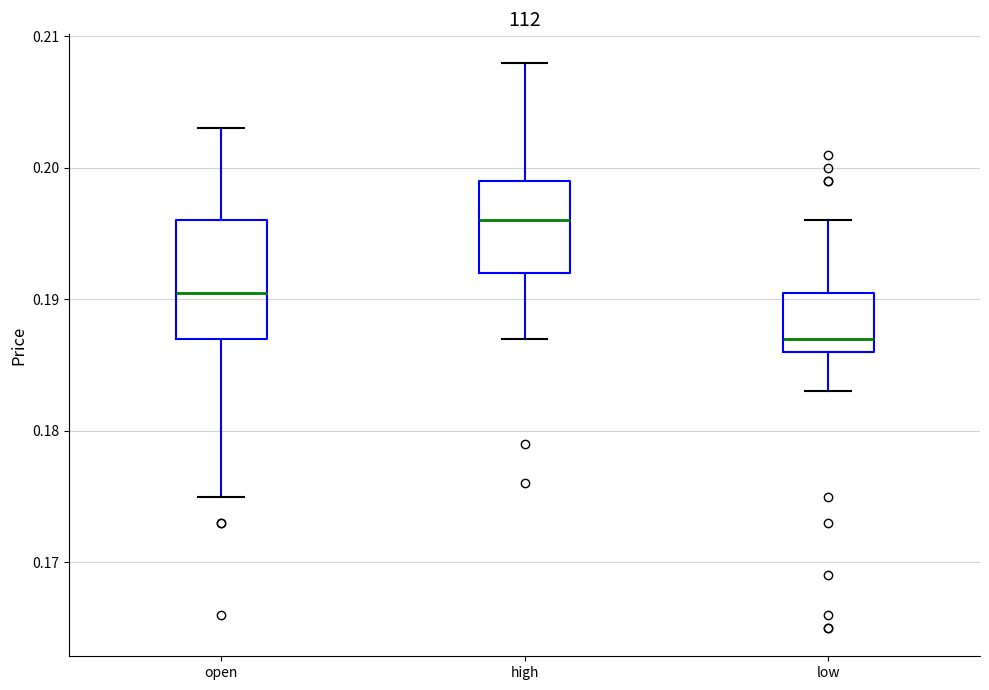

Where does the upper whisker of the box for open end on the y-axis? The values are not printed on the chart, so give them approximately, as read against the axis.

0.203